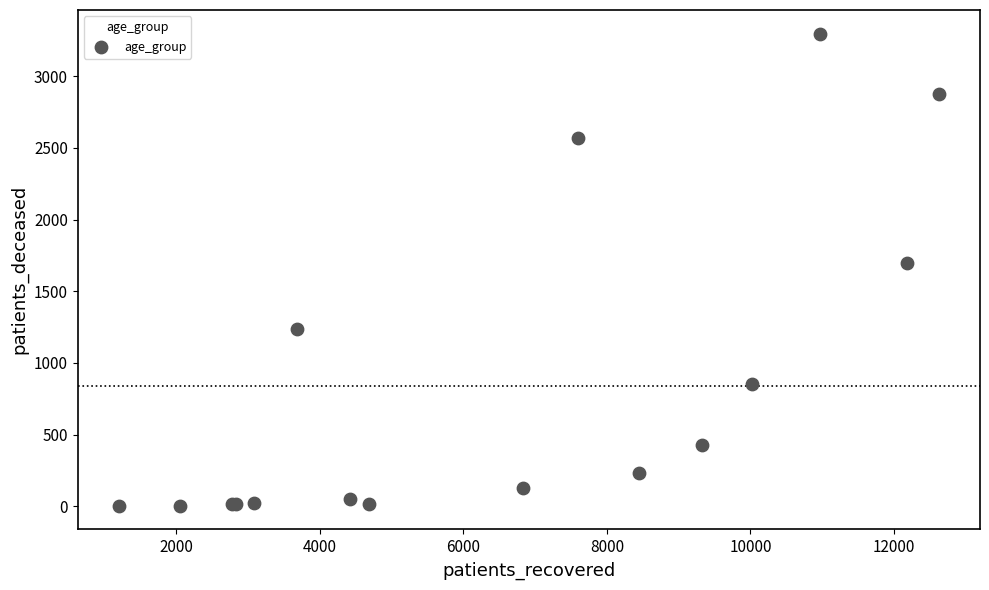

What Y value in the scatter plot is closest to 1650?

1700